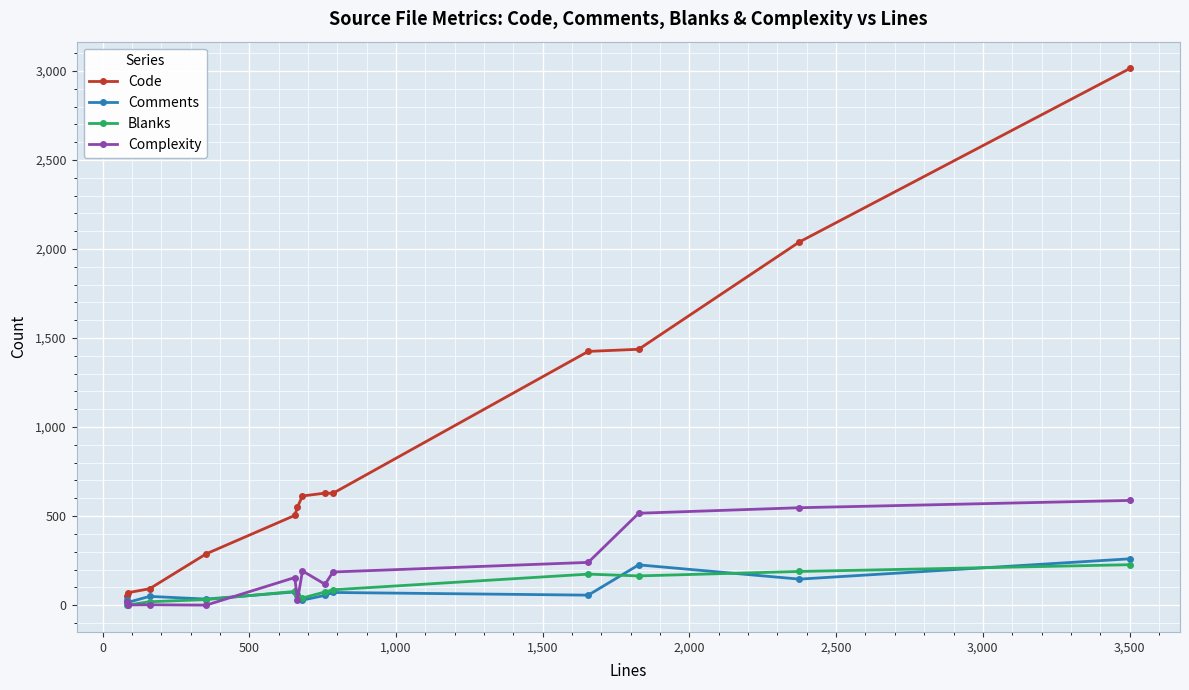

What is the maximum value shown in the chart?

3014